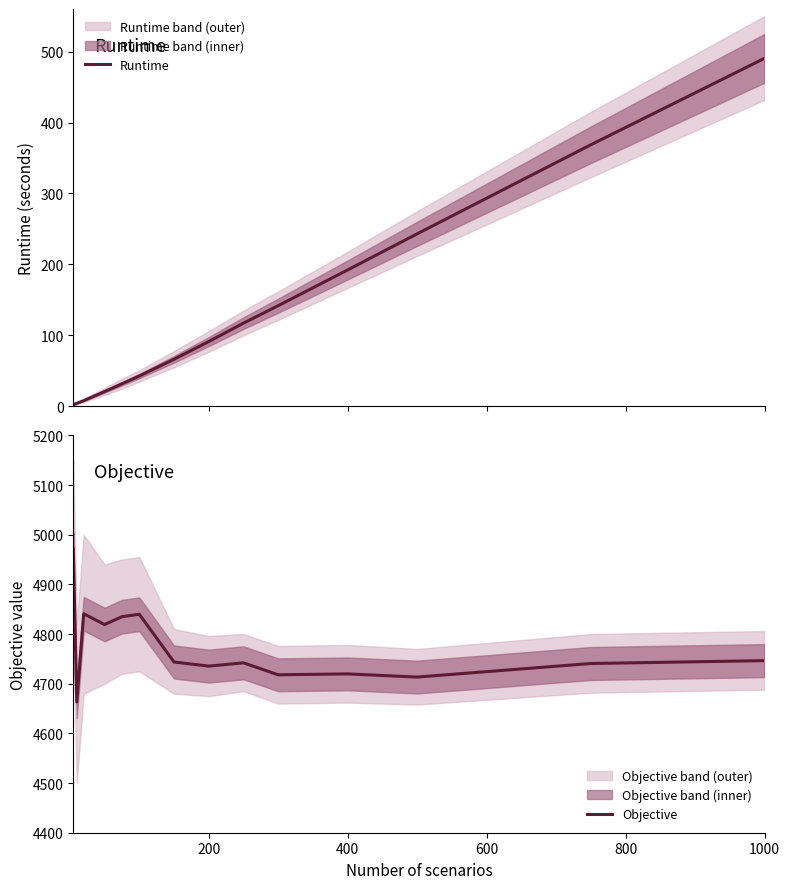

What is the maximum value for Runtime?

490.5